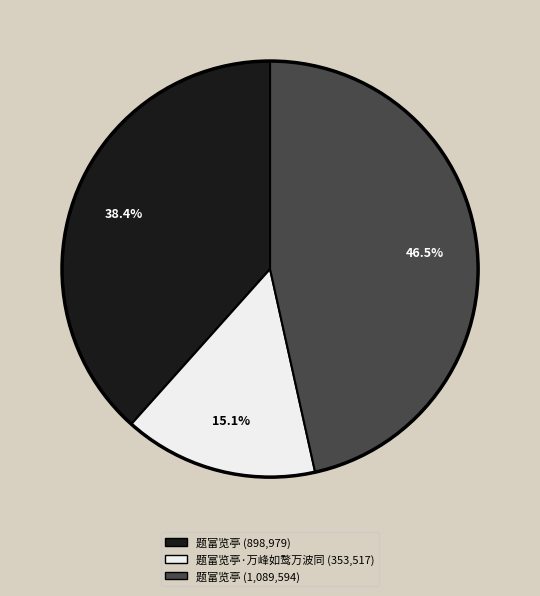

Does any single category account for the majority?

No